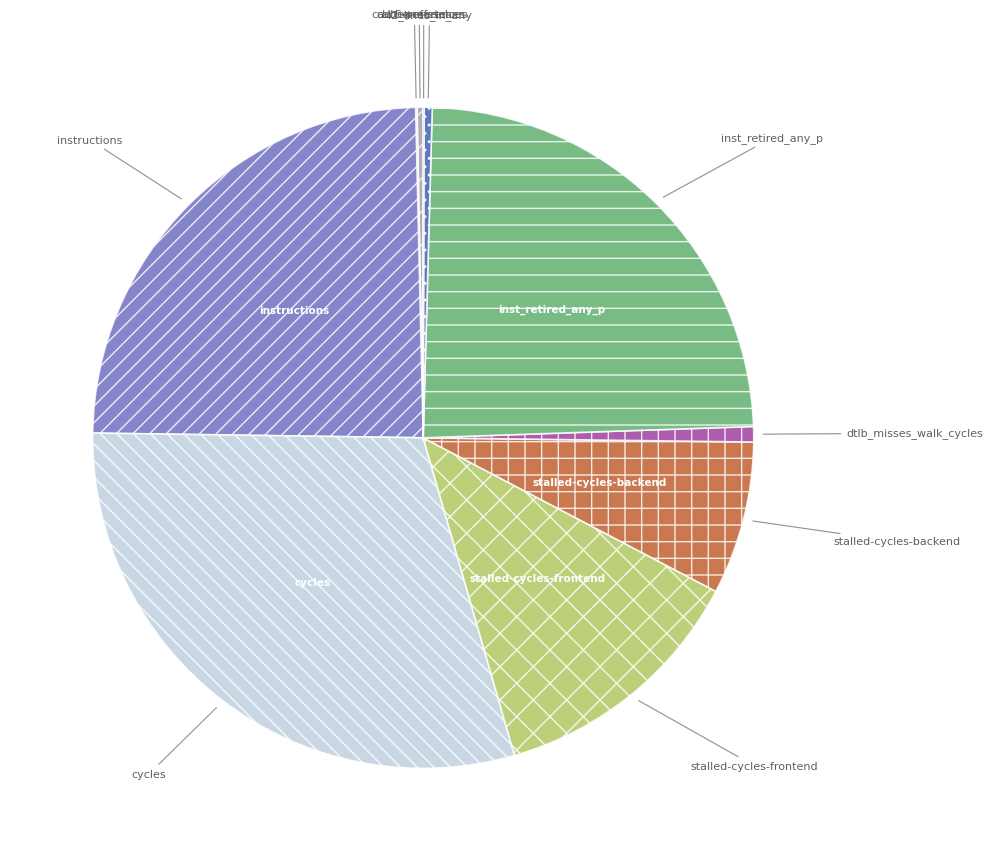

What is the ratio of the value at instructions to the value at stalled-cycles-backend?

3.3